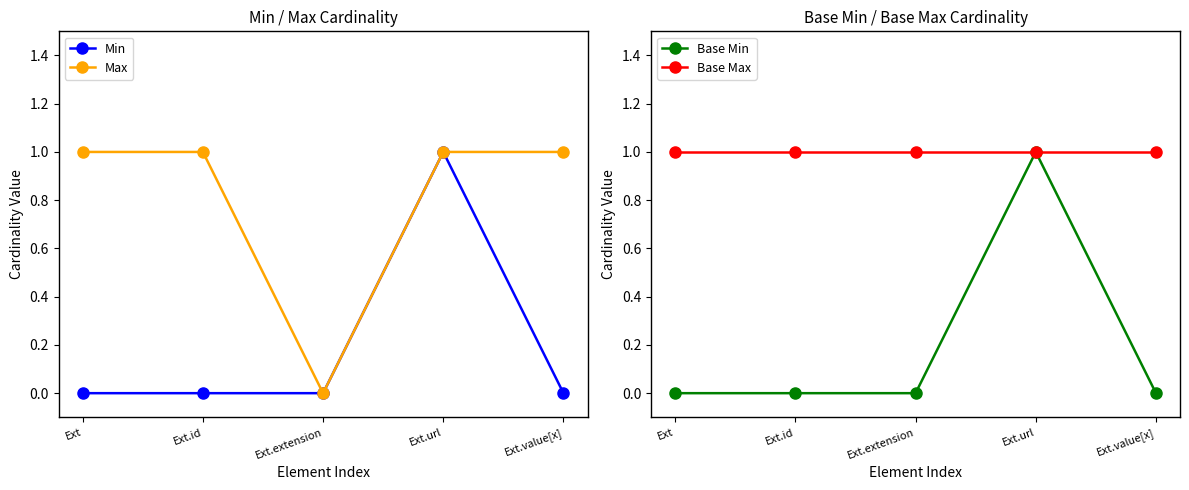

Rank the series at Ext.value[x] from lowest to highest value.

Min, Base Min, Max, Base Max